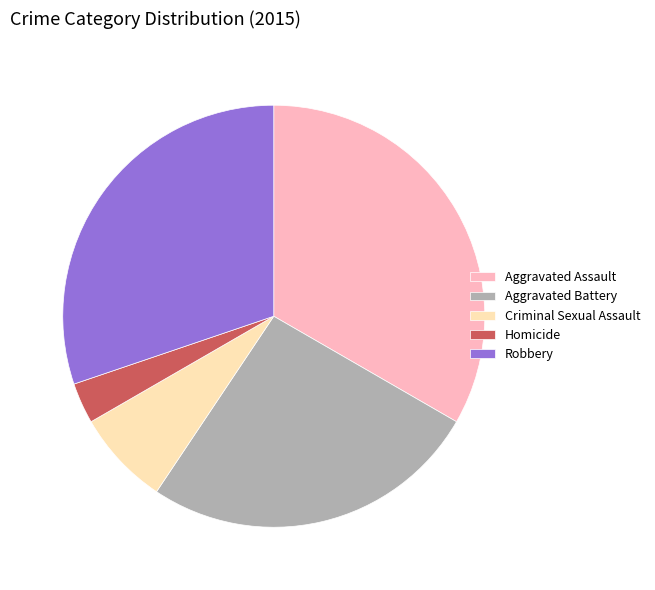

What is the smallest slice in the pie chart?

Homicide